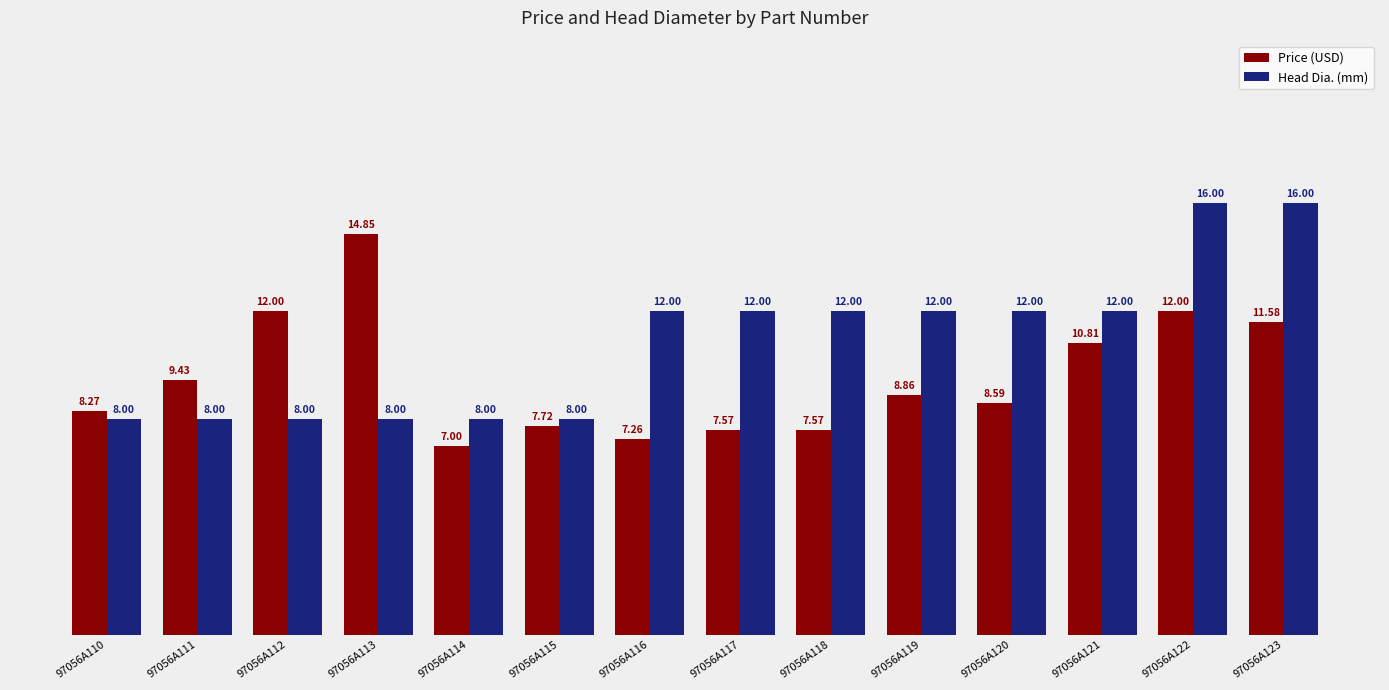

What is the spread (max minus min) of values at 97056A111?

1.4